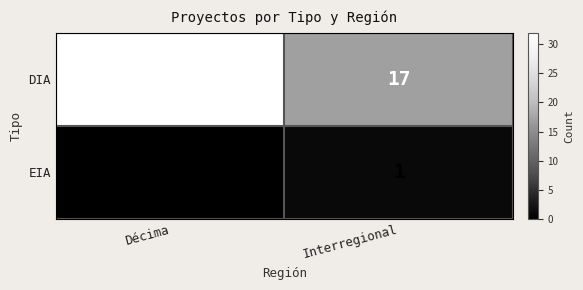

Between Décima and Interregional, which series saw the biggest shift?

DIA